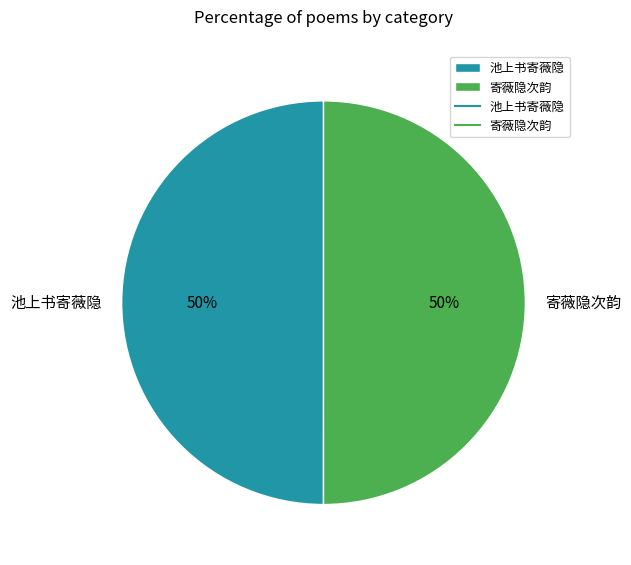

What percentage is the 池上书寄薇隐 slice, to the nearest percent?

50%